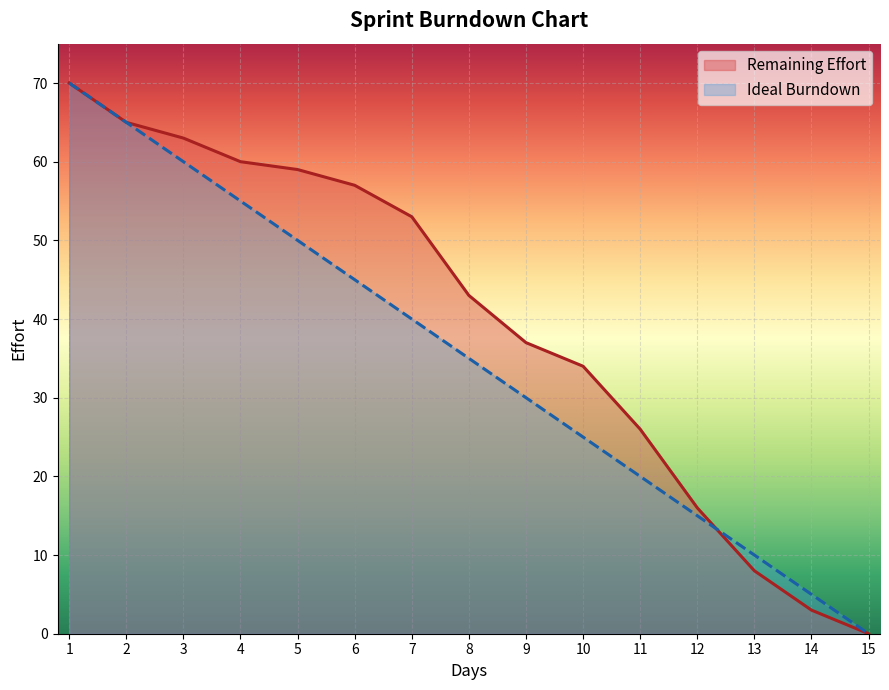

Between 3 and 11, which is larger?

3